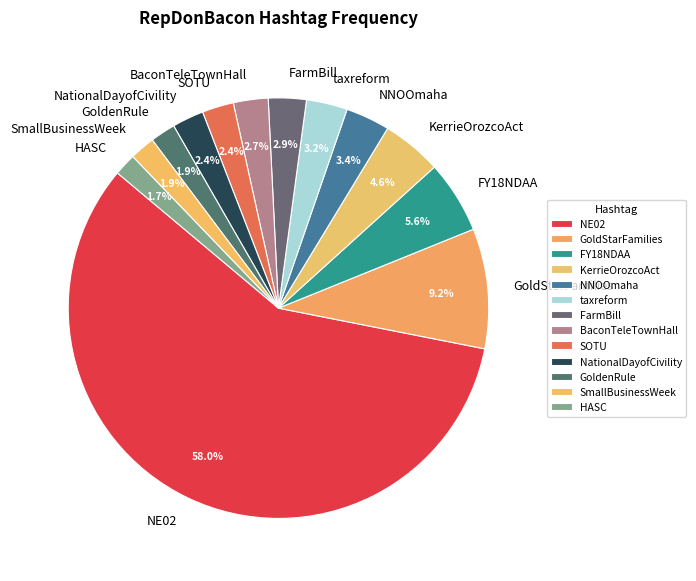

Which has a higher value, HASC or taxreform?

taxreform